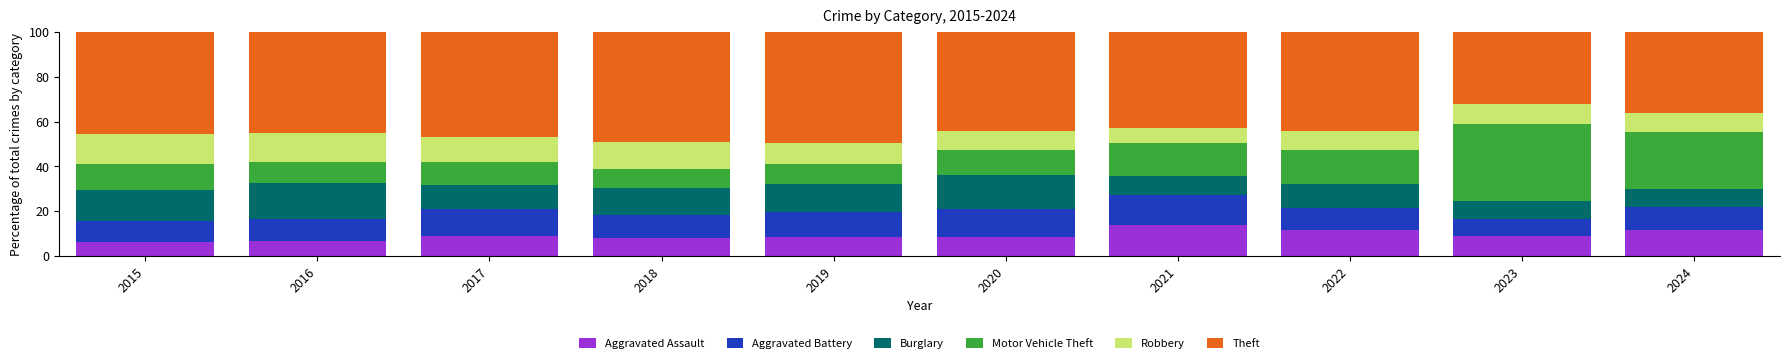

What is the maximum value for Aggravated Assault?

13.8